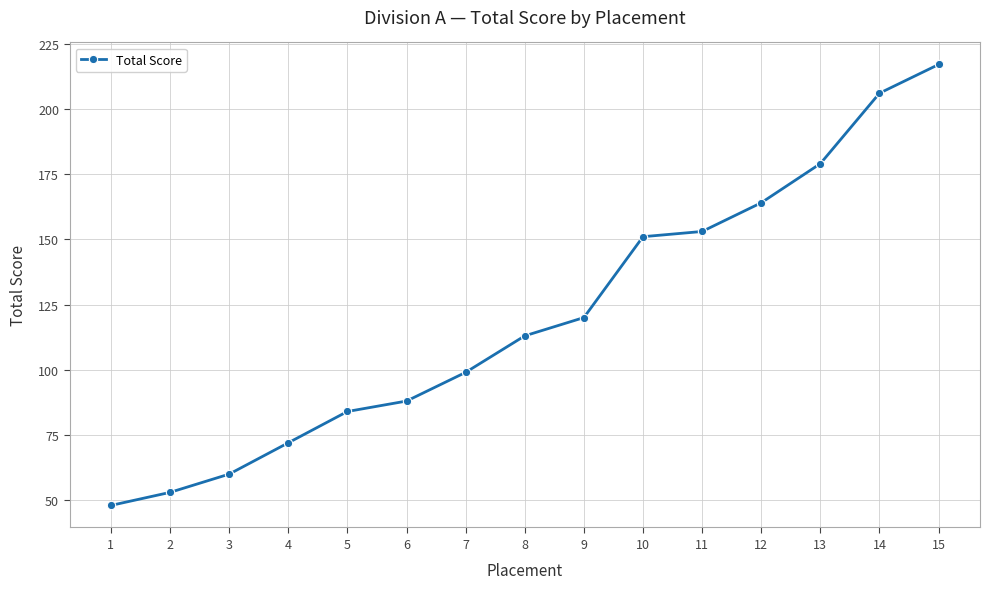

Reading right to left, list all the values displayed in this chart.

217	206	179	164	153	151	120	113	99	88	84	72	60	53	48